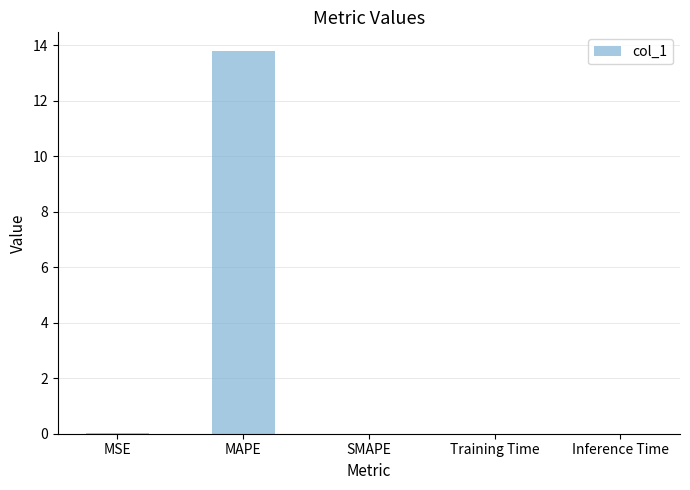

Are the bars grouped side by side (vs. stacked)?

No